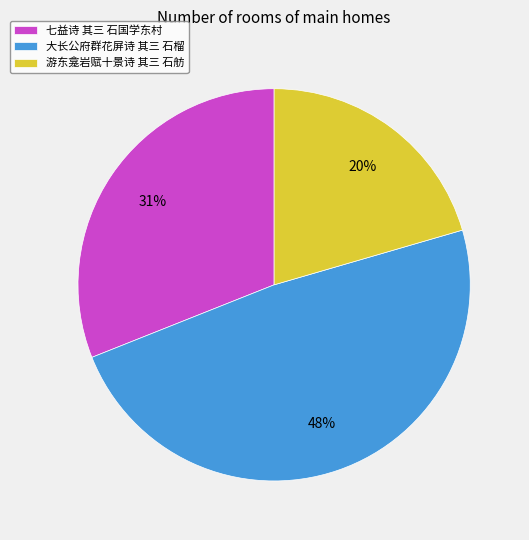

Approximately how many times larger is the value at 大长公府群花屏诗 其三 石榴 compared to 游东龛岩赋十景诗 其三 石舫?

2.4